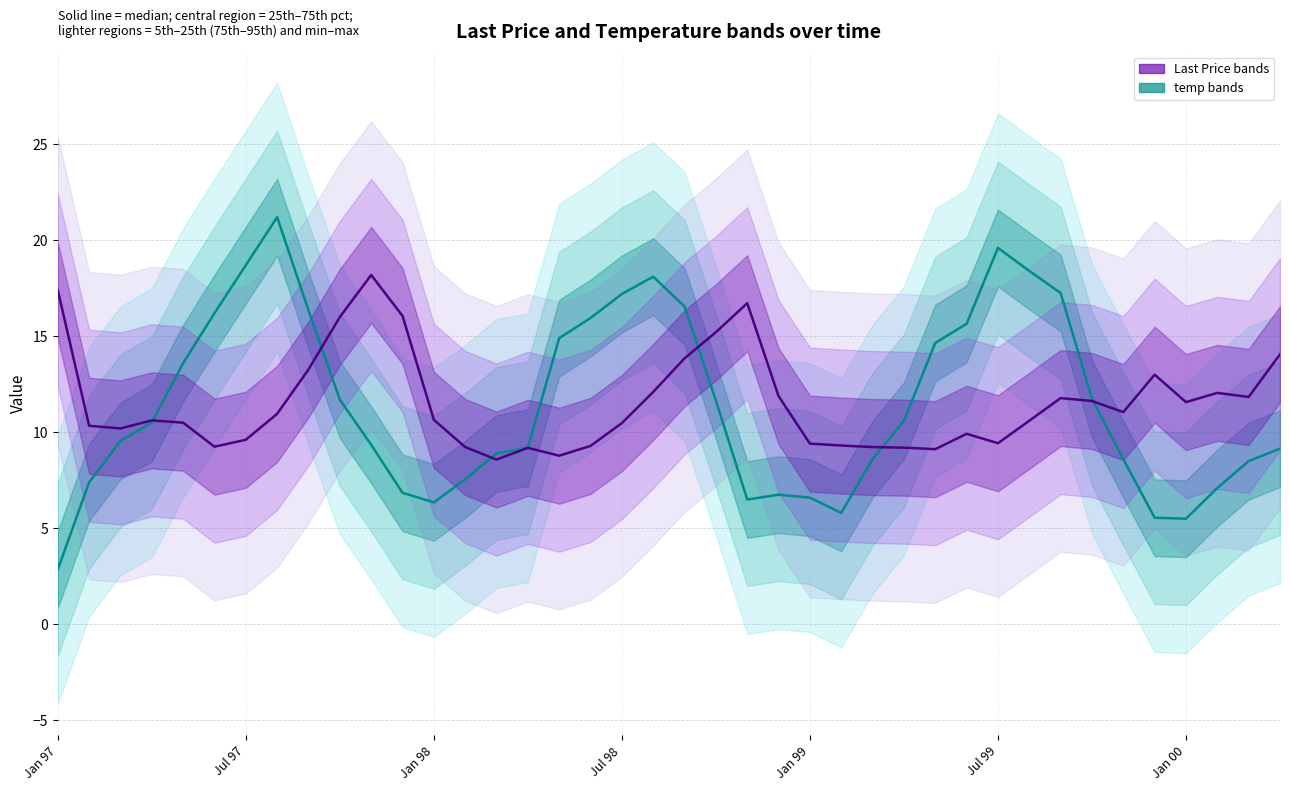

What is the difference between the maximum and minimum values in the Last Price (median) series?

9.6